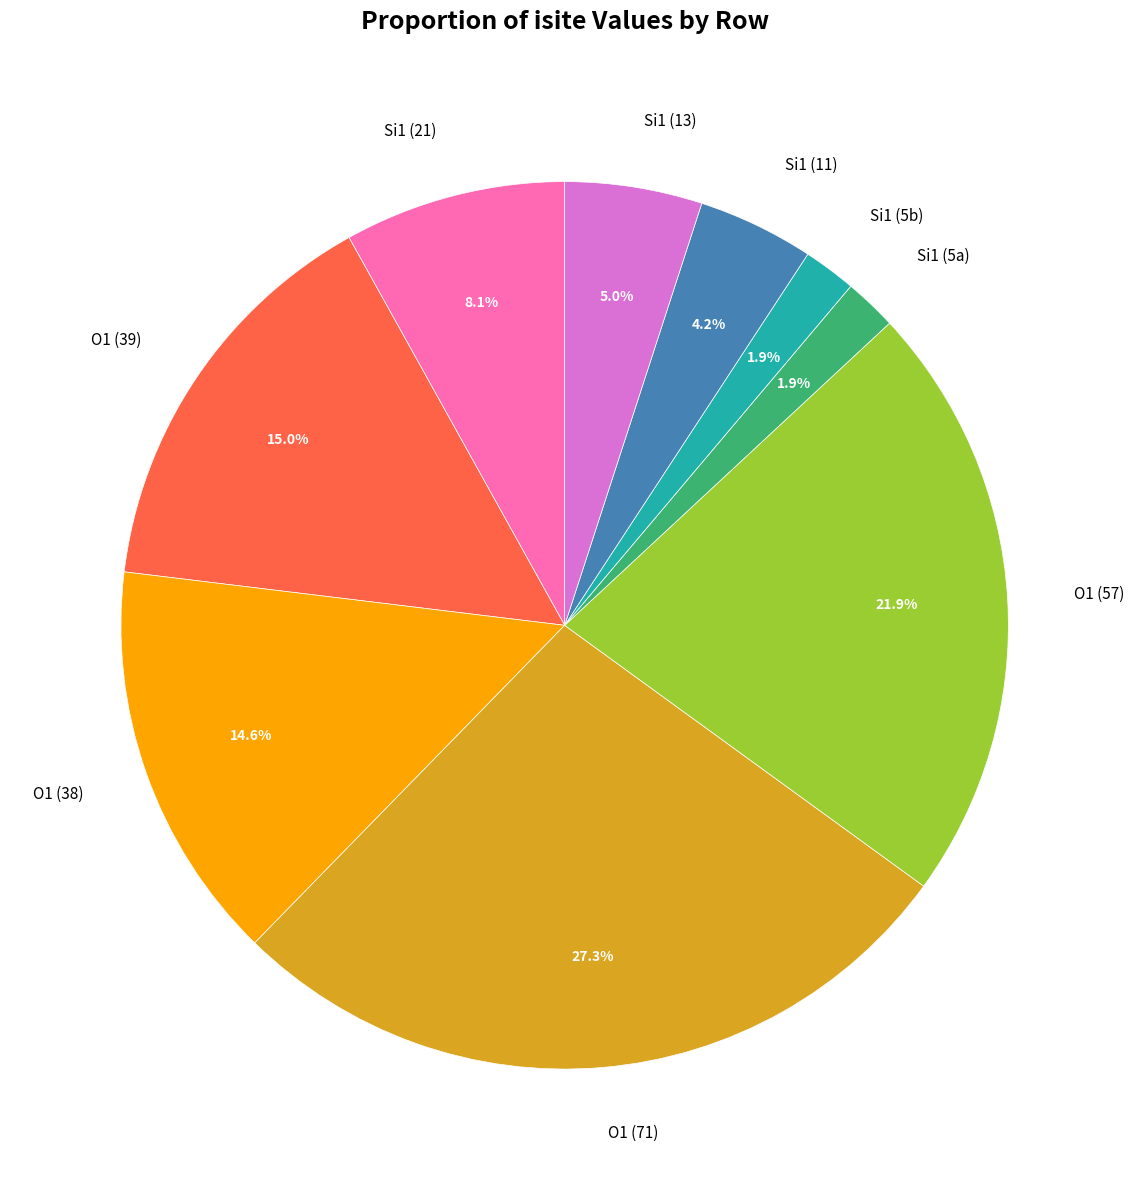

What is the ratio of the value at O1 (57) to the value at O1 (38)?

1.5